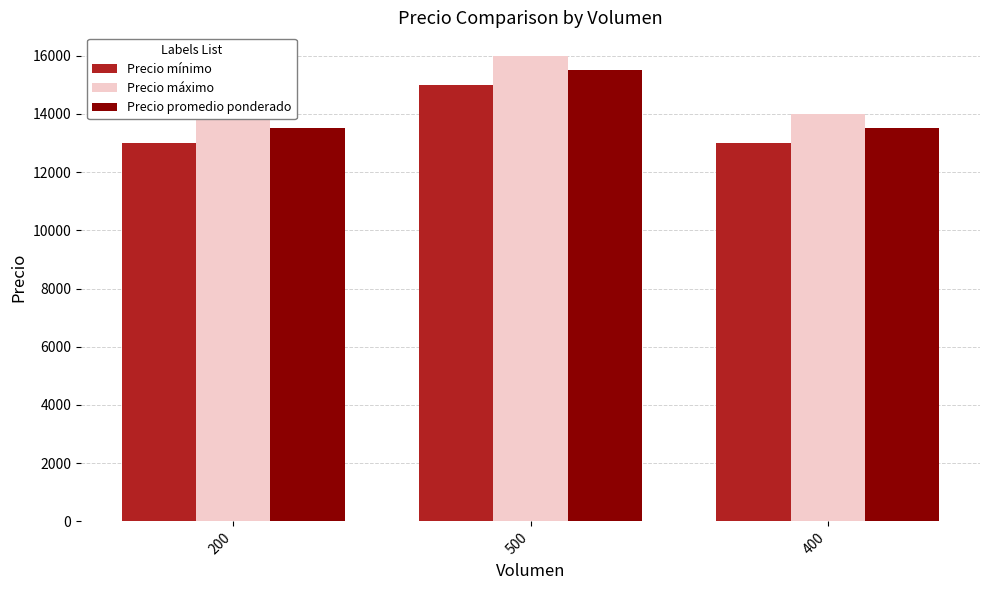

The Precio máximo series shows 14000 at 400. True or false?

True